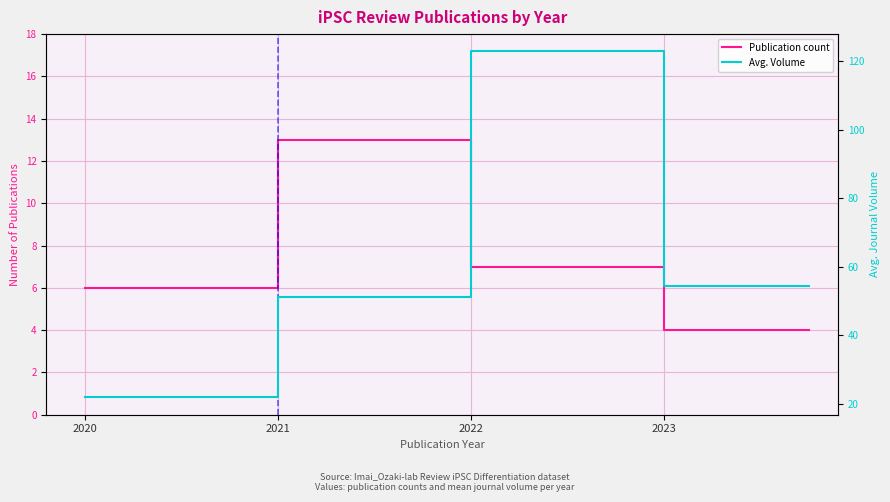

Count the Publication count values in the range 6 to 13.

12